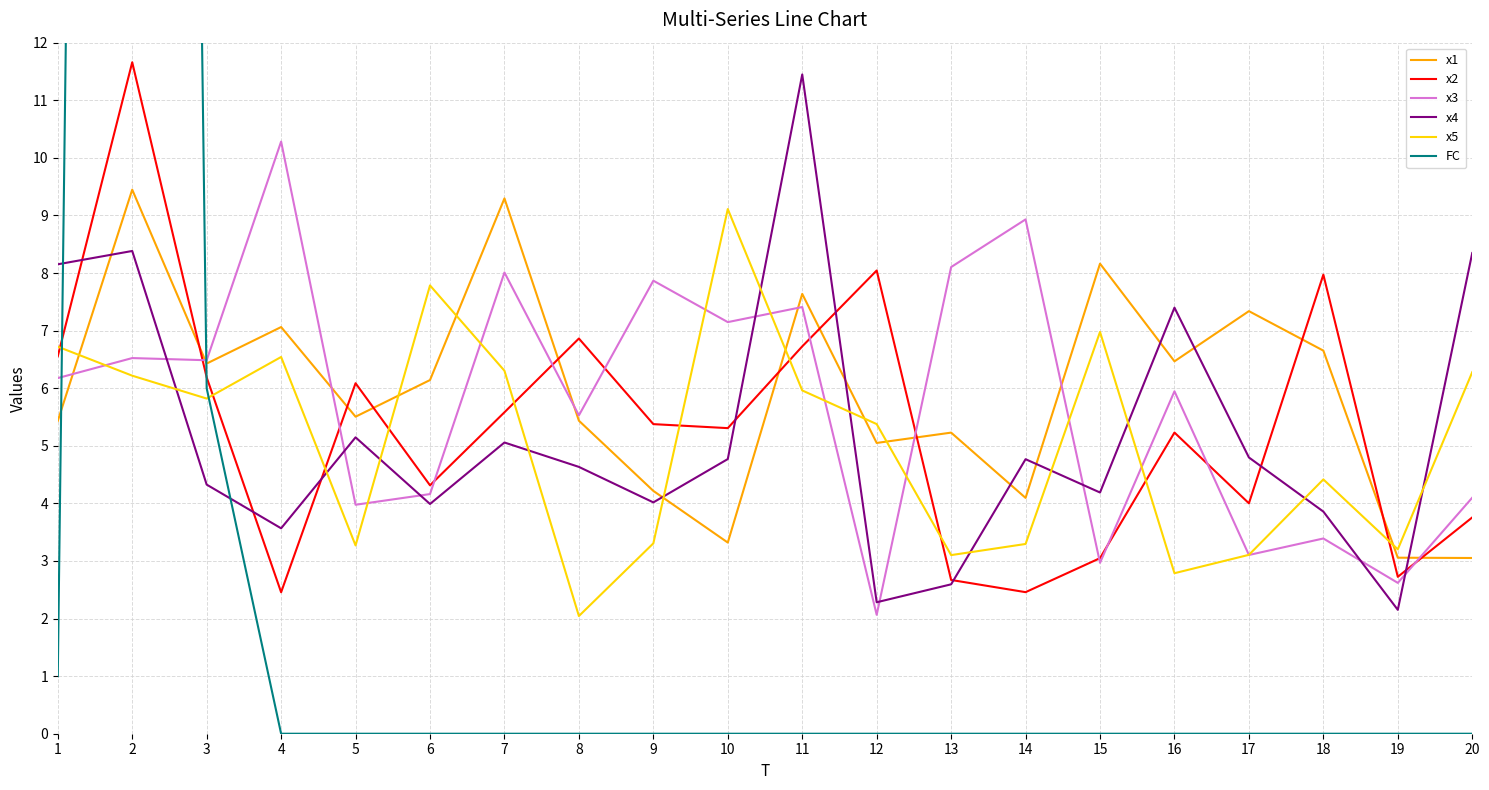

Does the chart have visible grid lines?

Yes